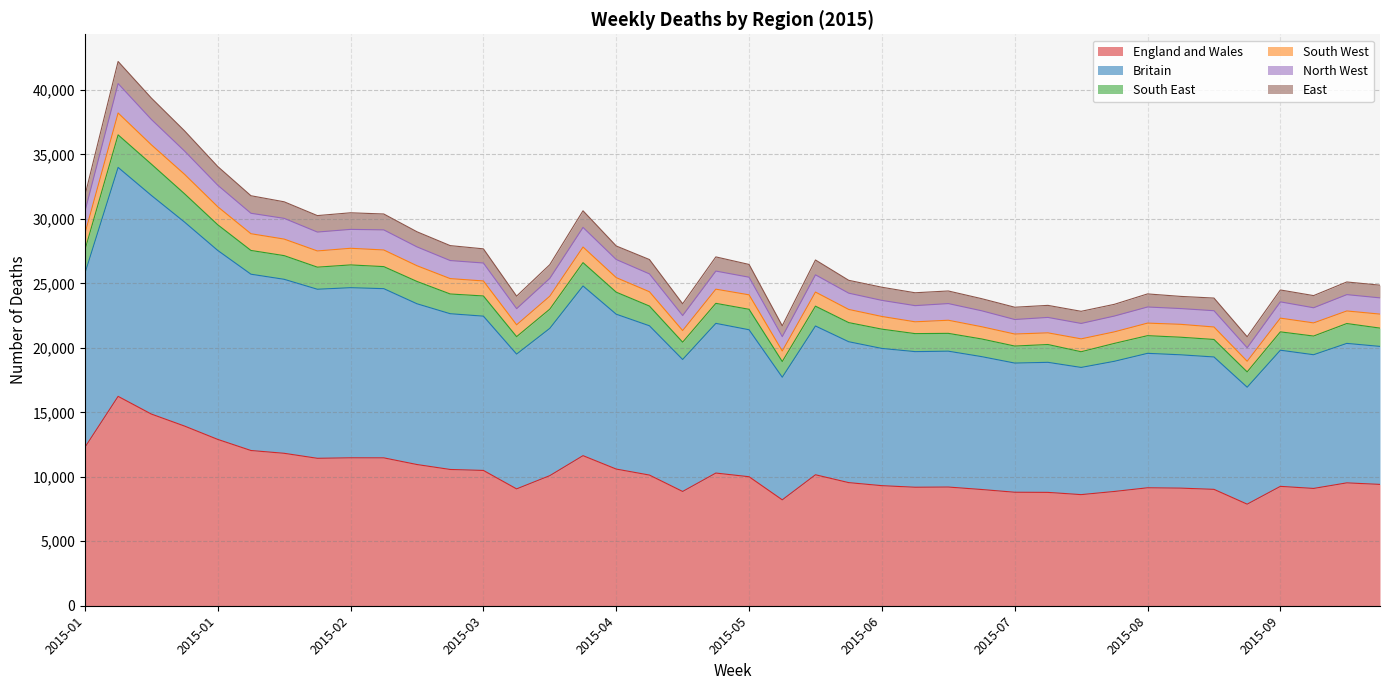

What is the difference between the maximum and minimum values in the Britain series?

17044